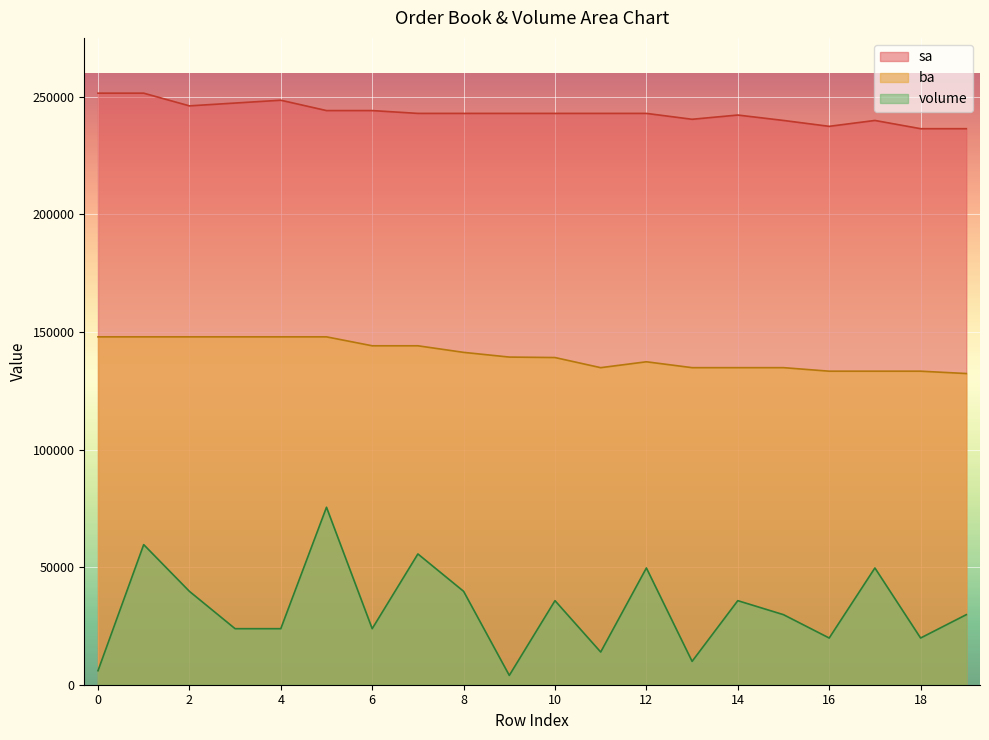

What is the value of the volume point at the 19th from the left?

19855.3